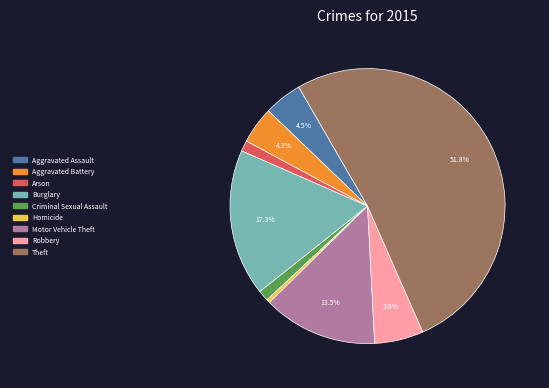

How many slices are in this pie chart?

9